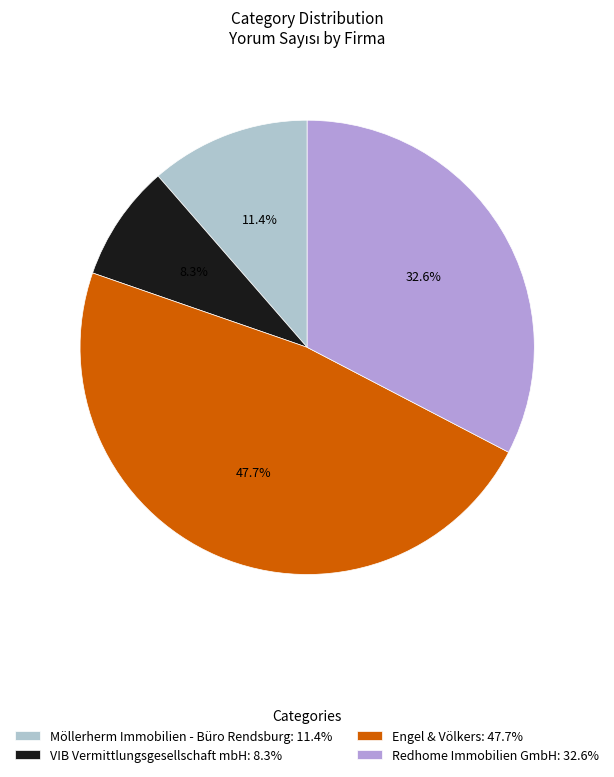

True or false: Redhome Immobilien GmbH accounts for 33% of the total.

True